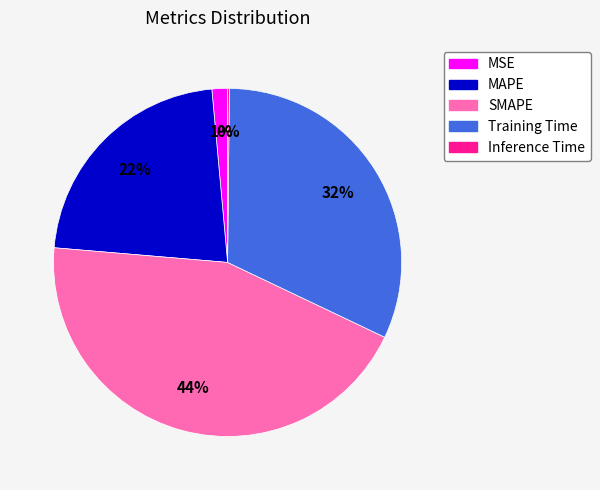

To the nearest percent, what is the difference between the largest and smallest slice percentages?

44%